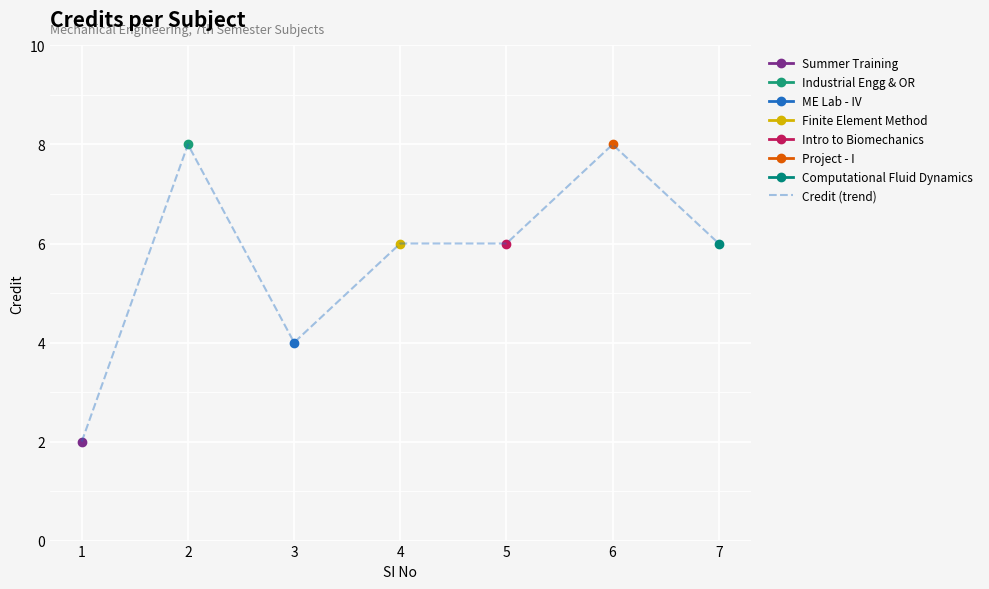

Count the values in the range 4 to 8.

6